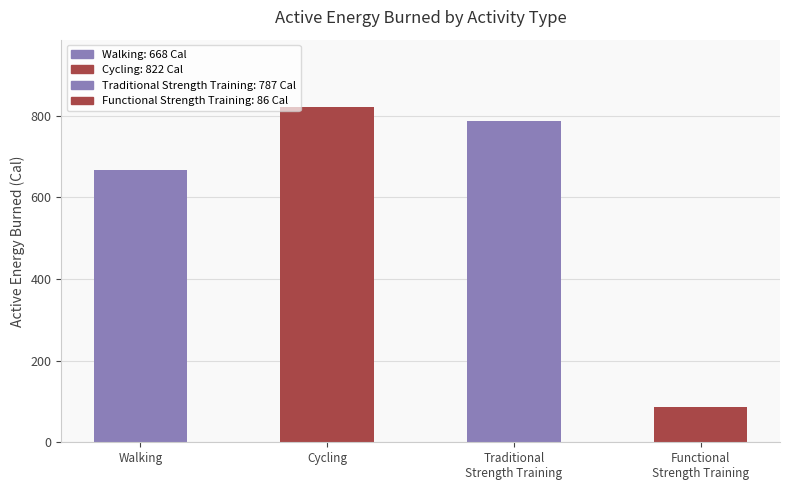

What is the difference between the maximum and second lowest values?

154.6